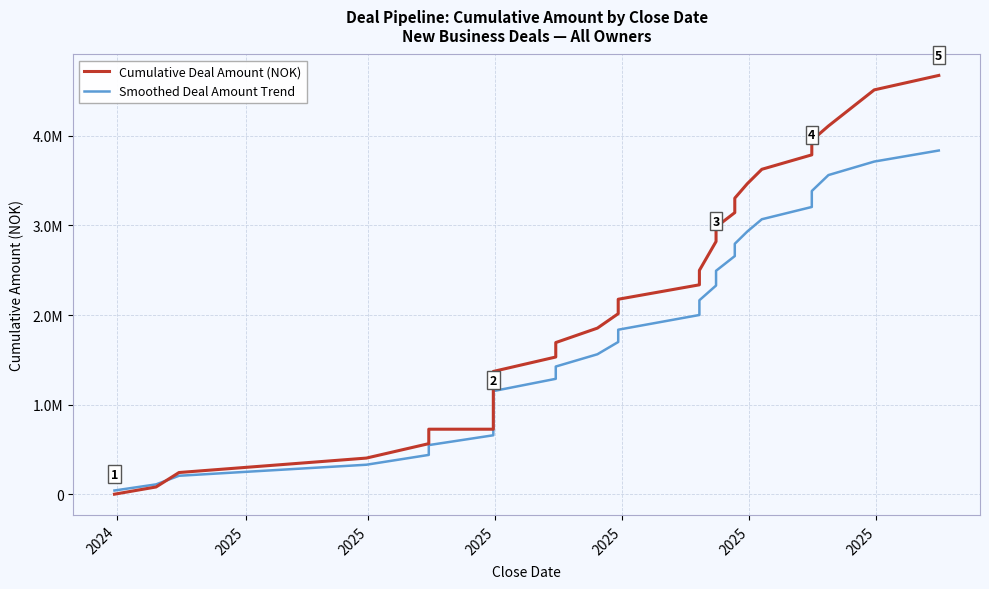

How many values in the Smoothed Deal Amount Trend series are below 1698838?

14